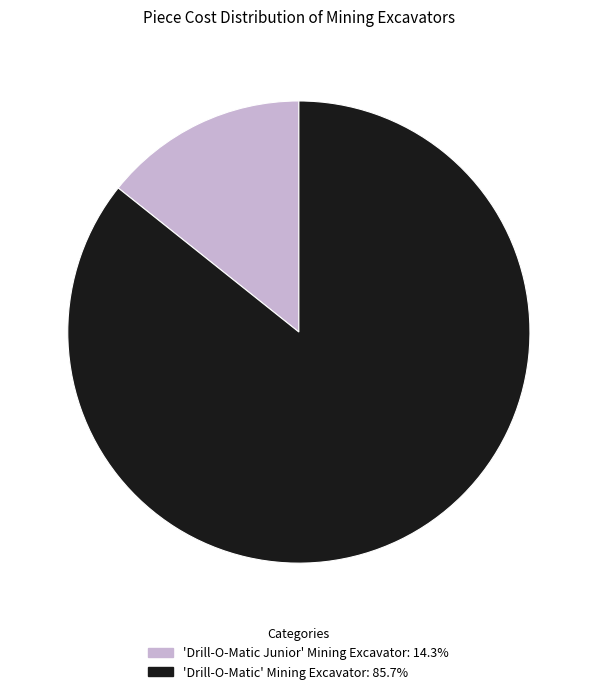

Do 'Drill-O-Matic Junior' Mining Excavator: 14.3% and 'Drill-O-Matic' Mining Excavator: 85.7% together represent more than half of the pie?

Yes